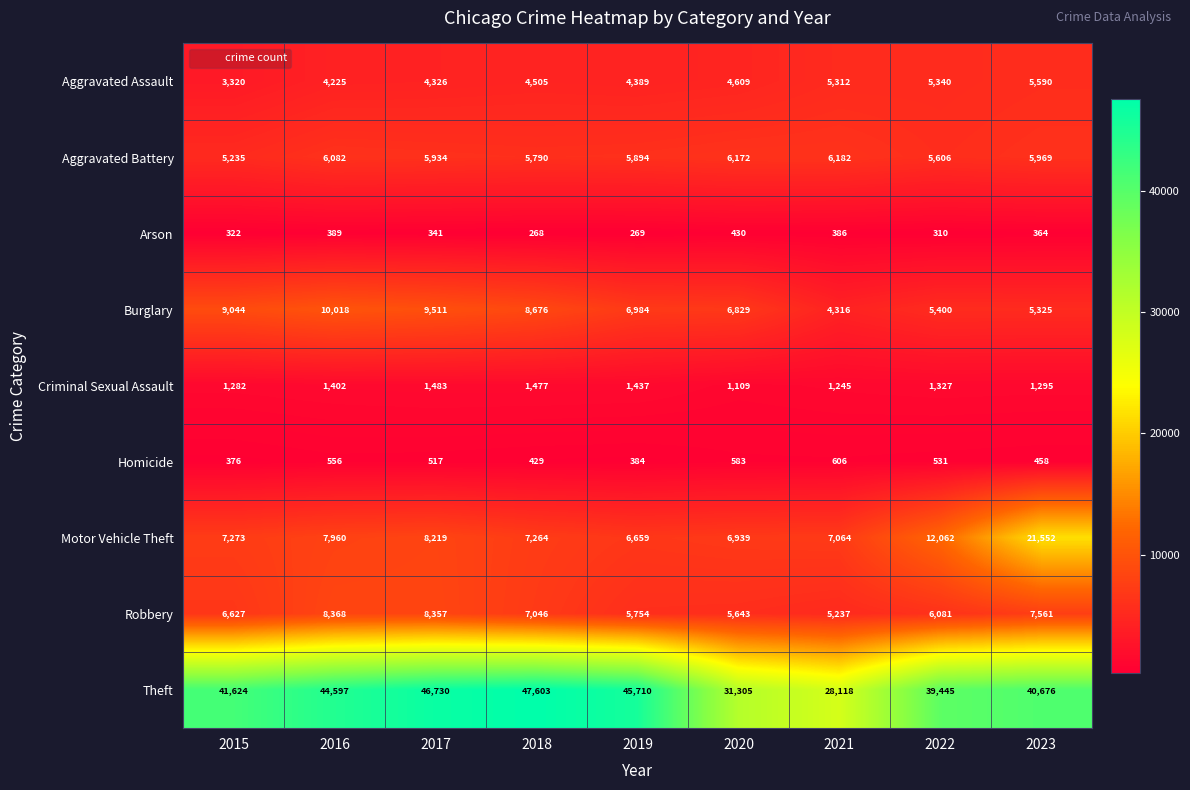

How many data points does each series have?

9